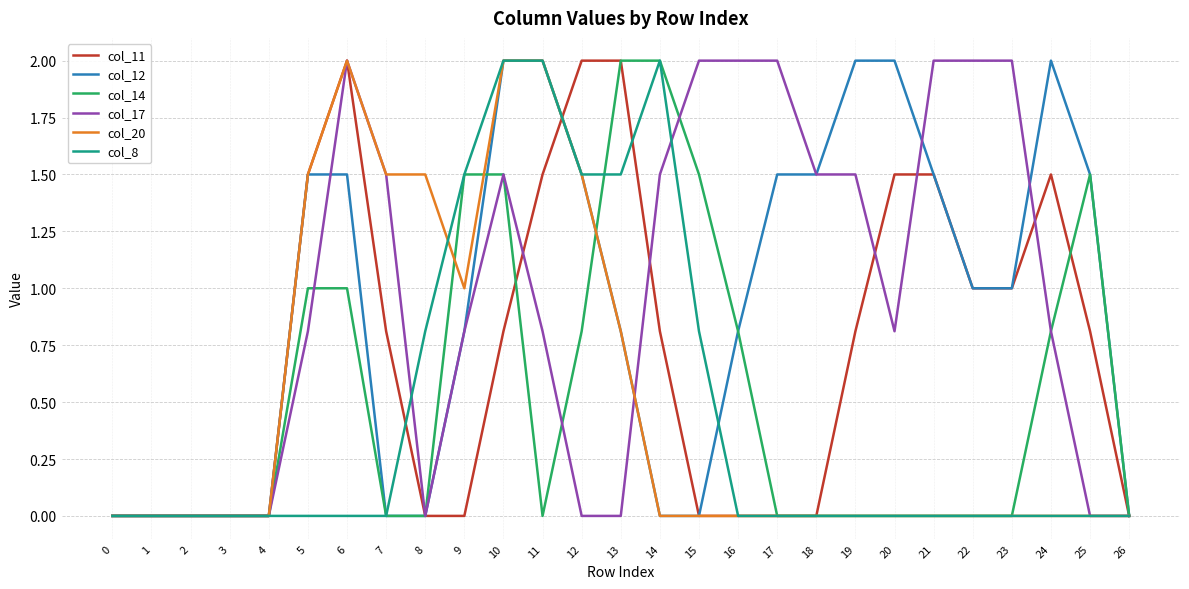

What is the approximate value of col_8 at 8?

0.8